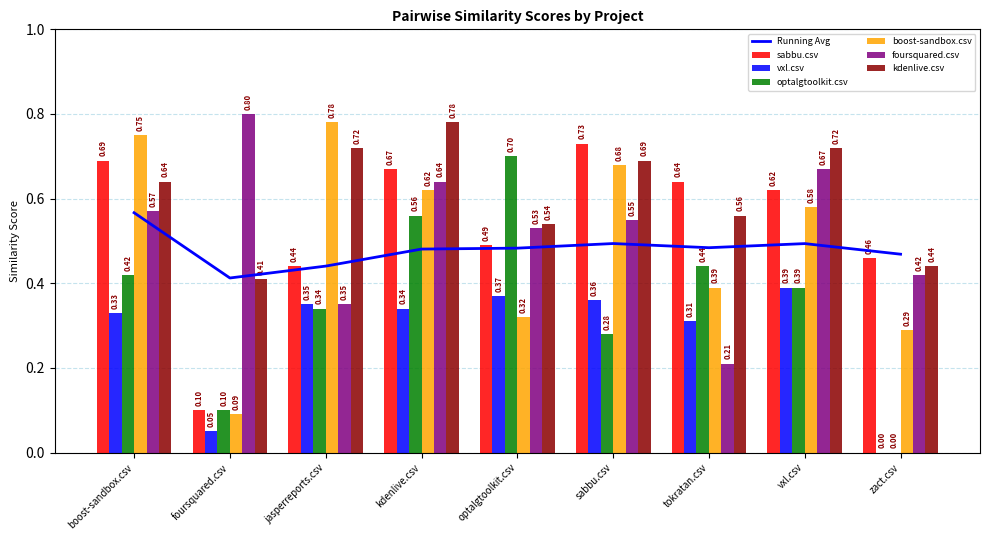

What is the average value of the boost-sandbox.csv series?

0.5